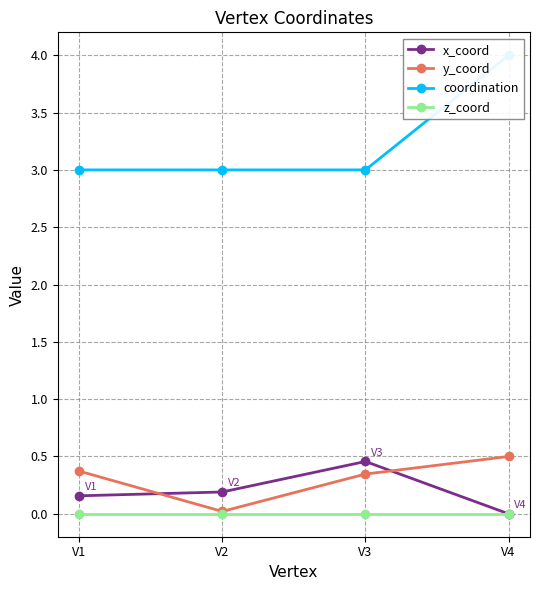

Does the chart have visible grid lines?

Yes